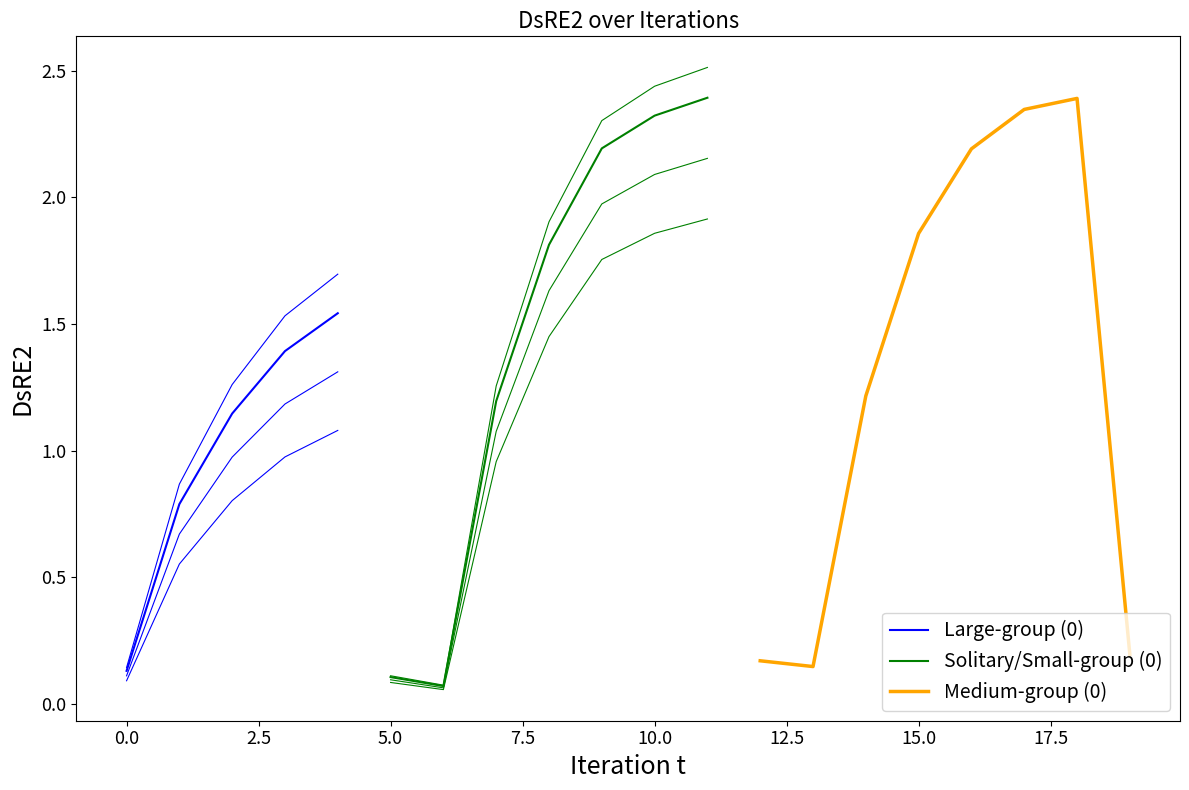

What is the value of the 9th point from the left?

1.8